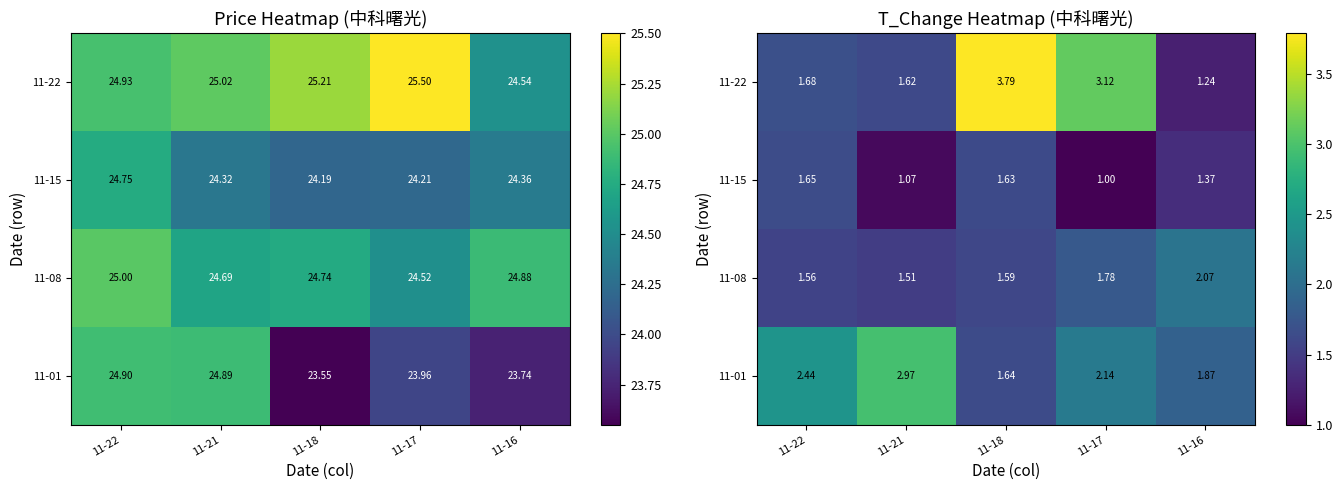

What is the total value across all series at 11-16?

6.5